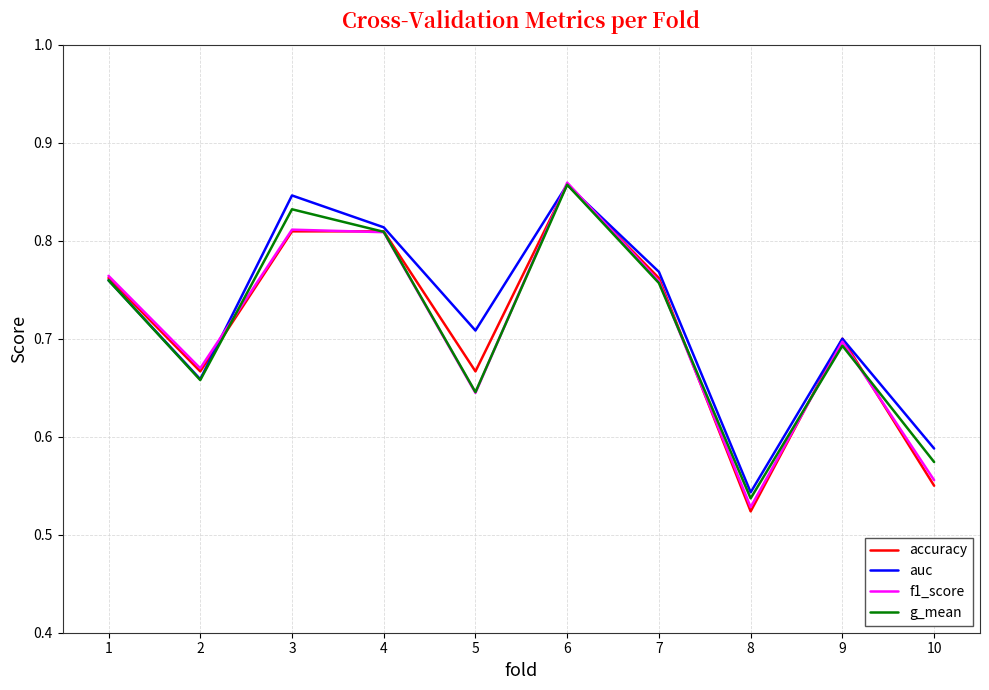

Which label corresponds to the smallest value in the chart?

8